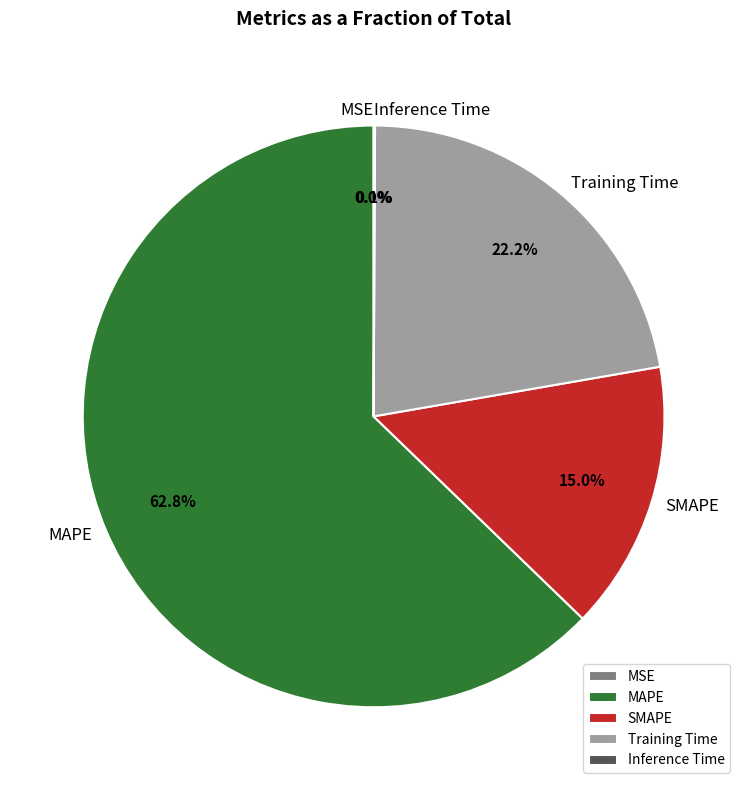

To the nearest percent, what portion does SMAPE represent?

15%